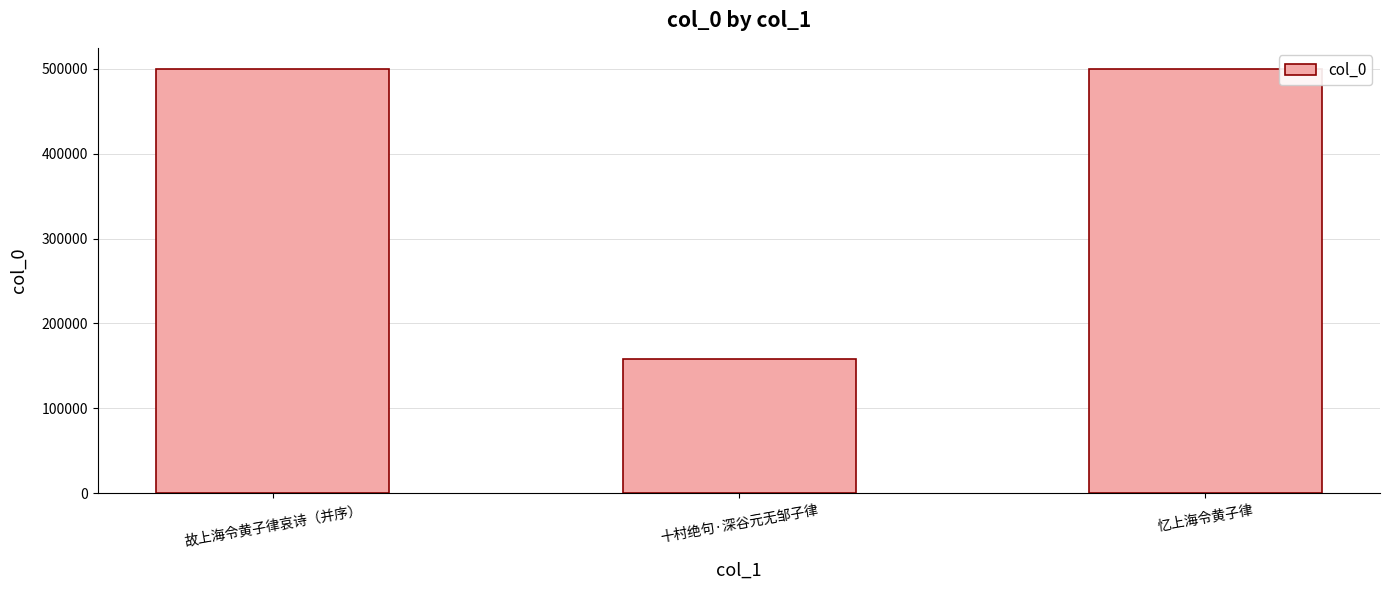

True or false: the data shows 157913 at 十村绝句·深谷元无邹子律.

True